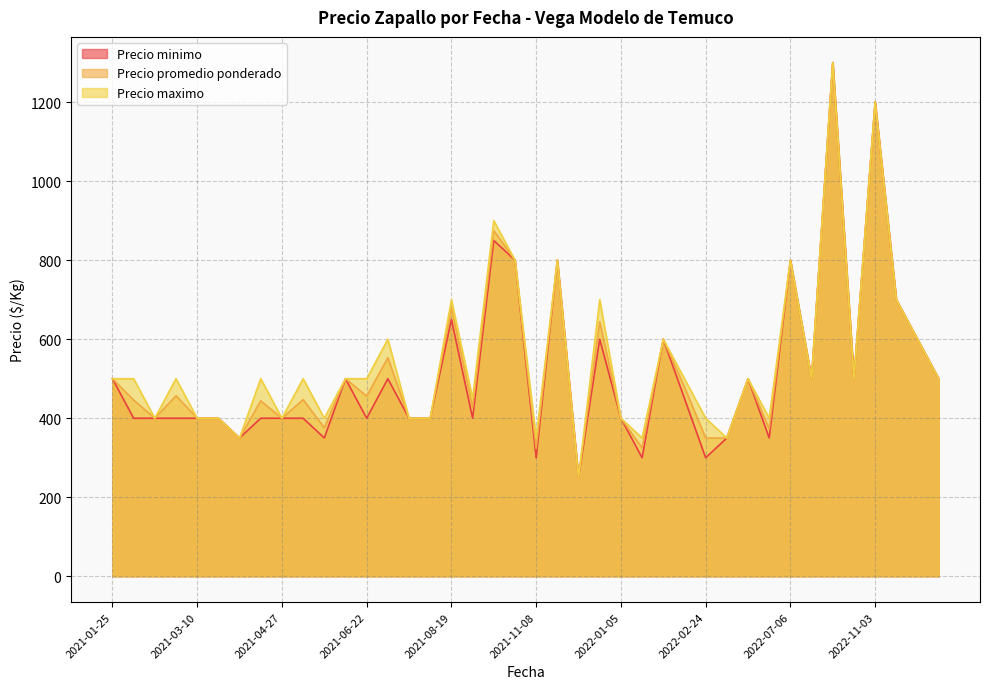

At which category is the sum across all series the highest?

2022-10-05